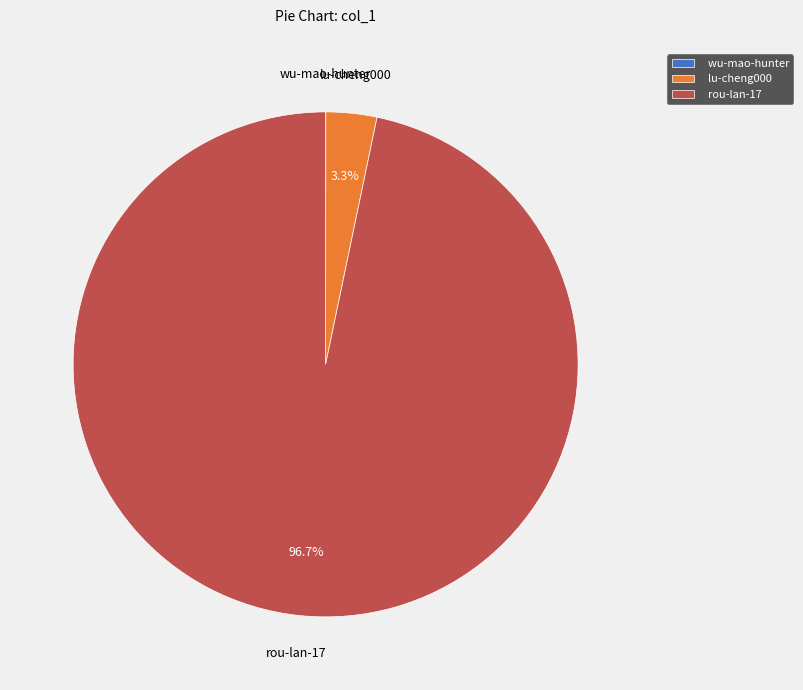

Which has a higher value, lu-cheng000 or rou-lan-17?

rou-lan-17